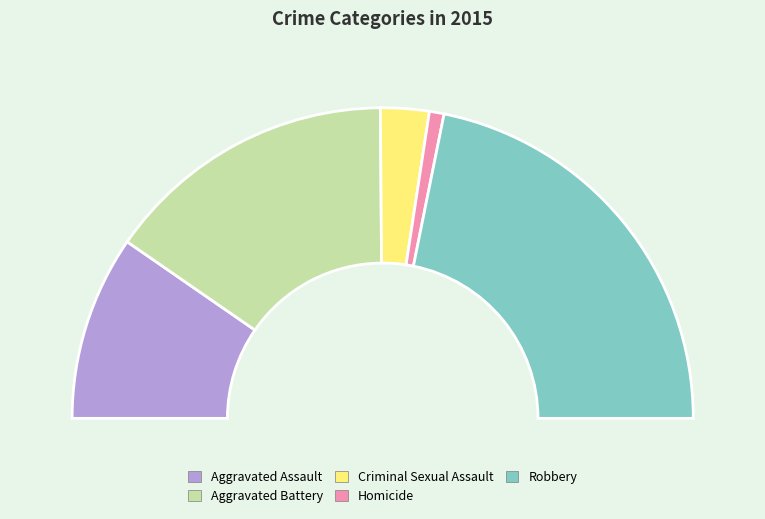

Does any single category account for the majority?

No